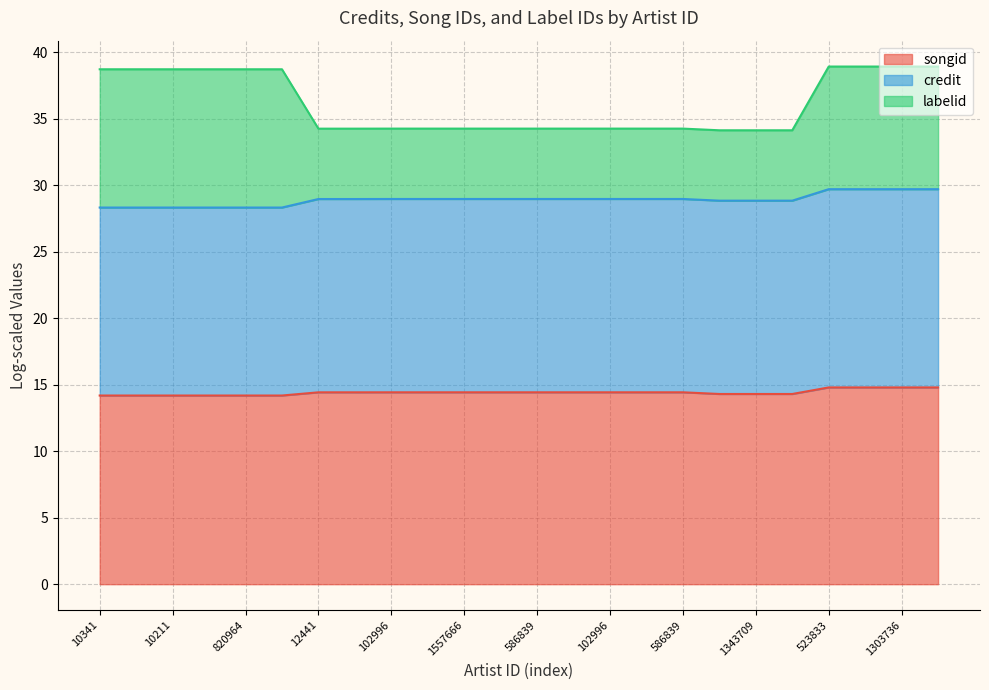

What are all the series names shown in the legend?

songid, credit, labelid